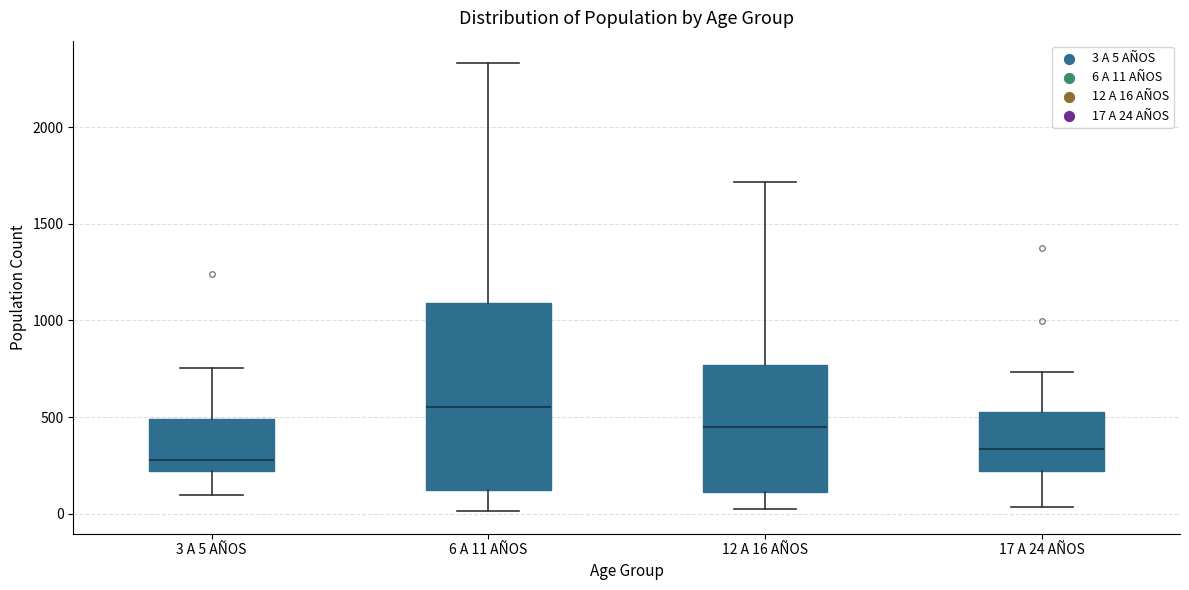

Reading left to right, transcribe this box plot: for each box, give where its median line is, the range the box spans, and where its two whiskers end, as read against the y-axis. The values are not printed on the chart, so give them approximately, as read against the axis.

3 A 5 AÑOS: median 300, box 200 to 500, whiskers 100 to 750
6 A 11 AÑOS: median 550, box 100 to 1100, whiskers 0 to 2350
12 A 16 AÑOS: median 450, box 100 to 750, whiskers 0 to 1700
17 A 24 AÑOS: median 350, box 200 to 550, whiskers 50 to 750